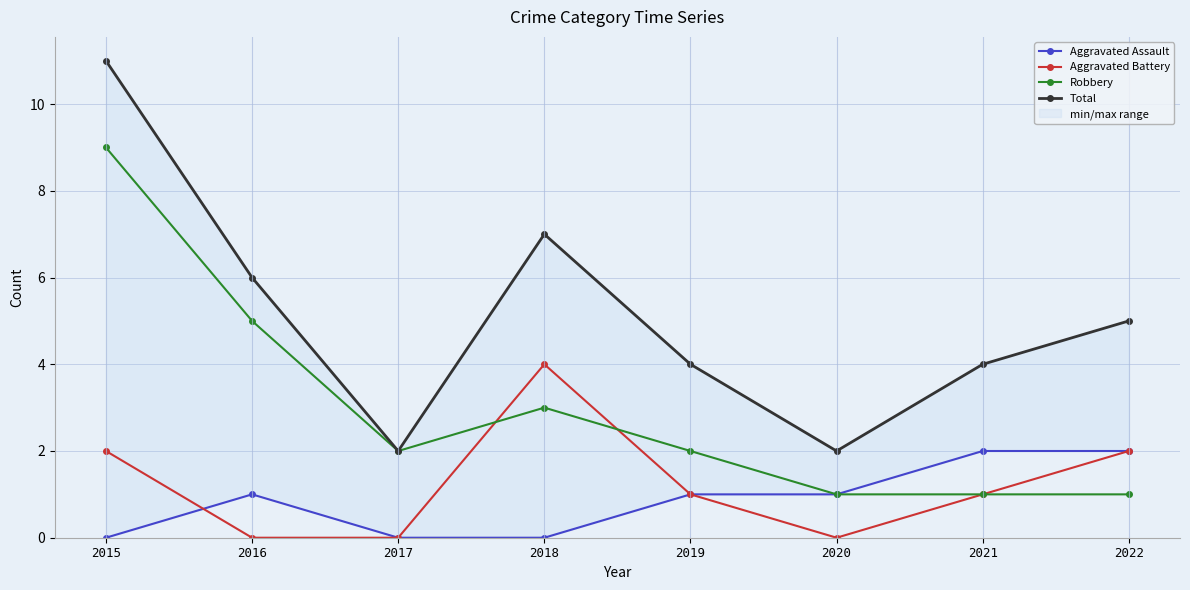

True or false: Aggravated Assault has more than 0 points higher than both neighbors.

True